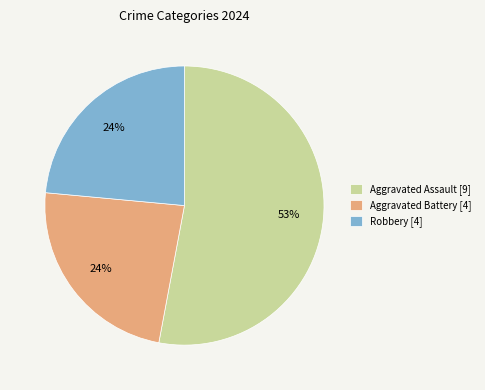

To the nearest percent, what portion does Robbery [4] represent?

24%